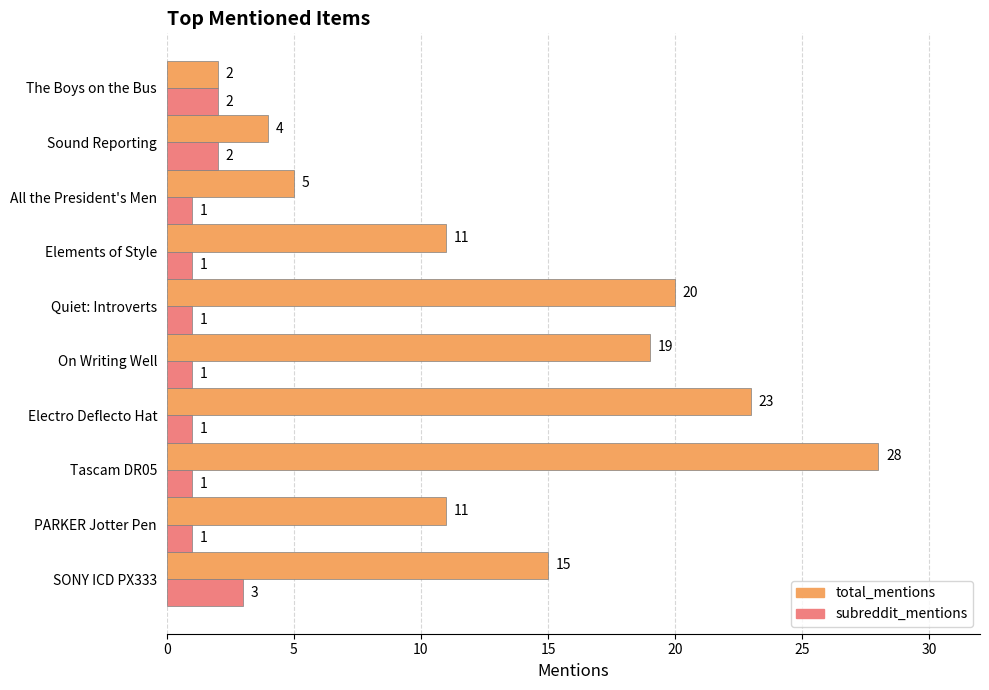

How many subreddit_mentions values are between 1 and 2?

9